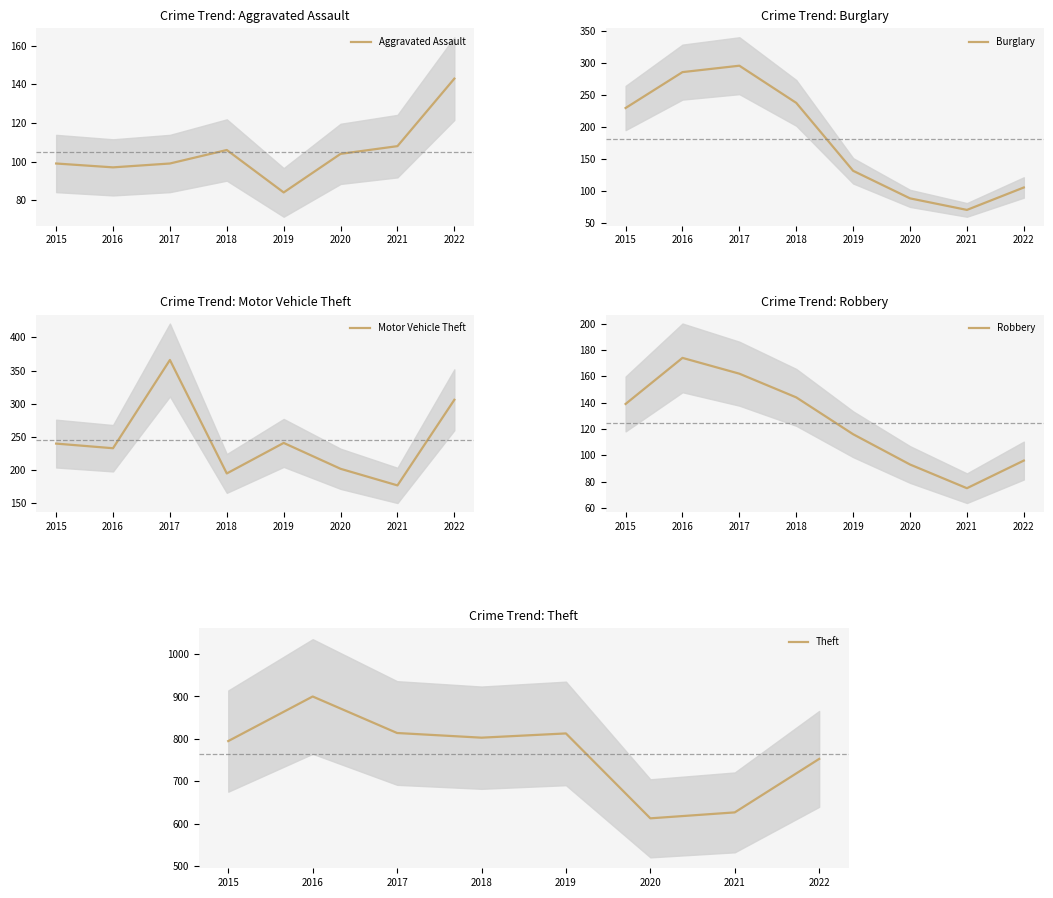

What are all the series names shown in the legend?

Aggravated Assault, Burglary, Motor Vehicle Theft, Robbery, Theft